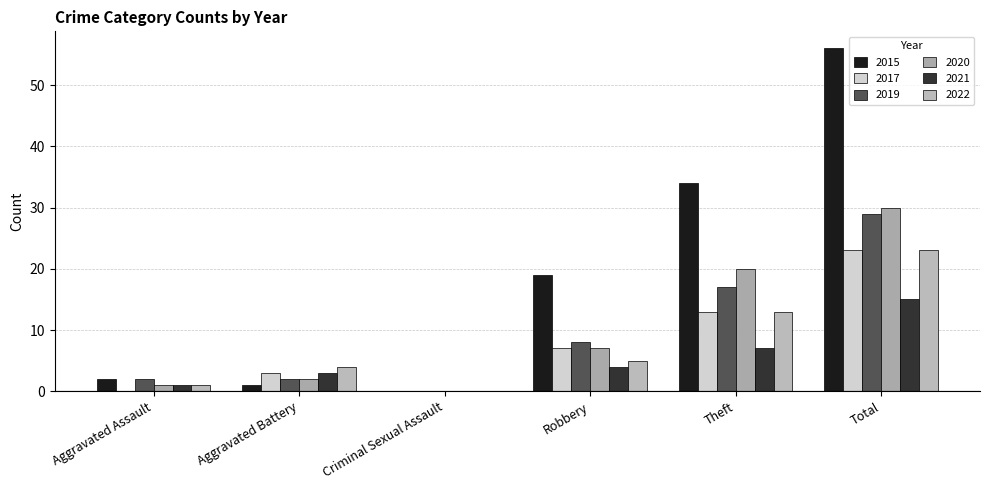

What is the label of the 2nd bar from the right?

Theft